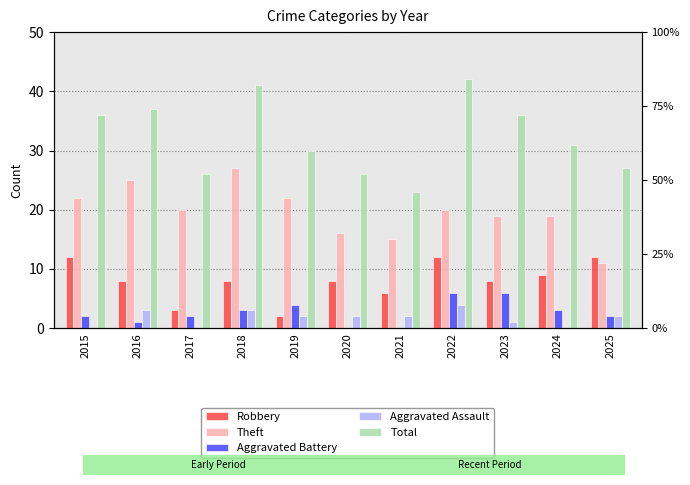

Which series changed the most between 2017 and 2021?

Theft